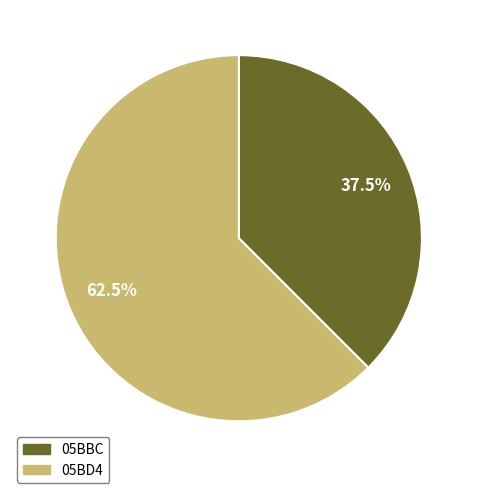

What is the largest slice in the pie chart?

05BD4